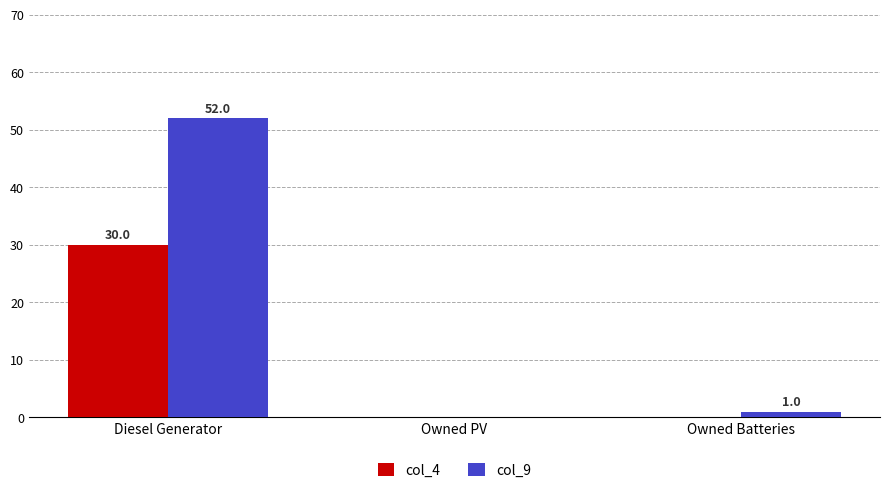

The value of col_4 at Diesel Generator is 10. True or false?

False